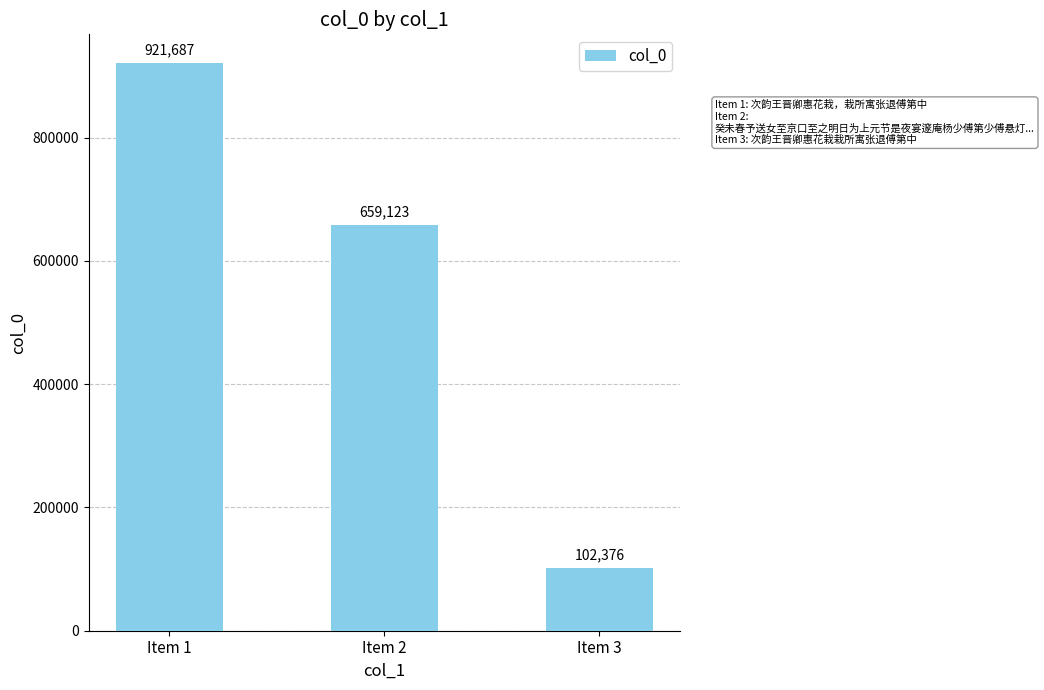

What is the value of the 1st bar from the left?

921687